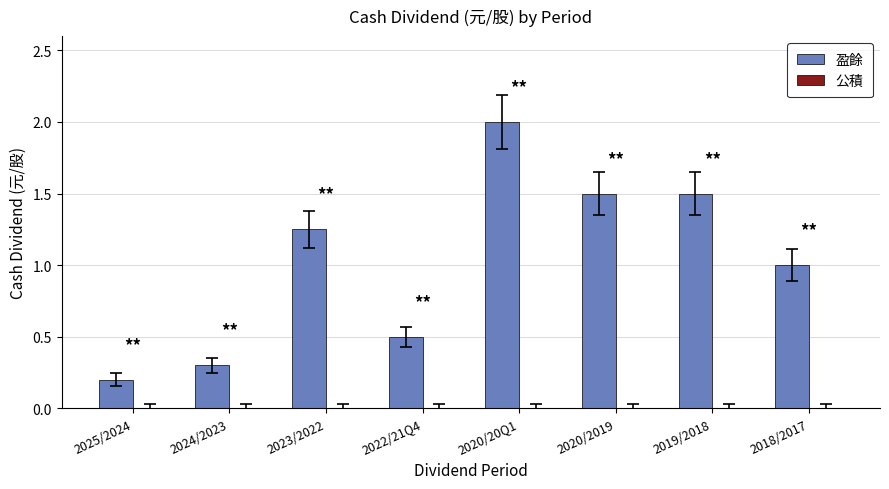

Count the number of categories in the chart.

8